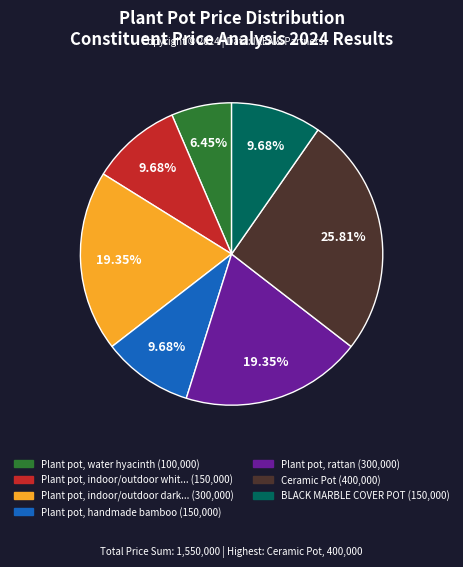

Count the number of slices in the pie.

7